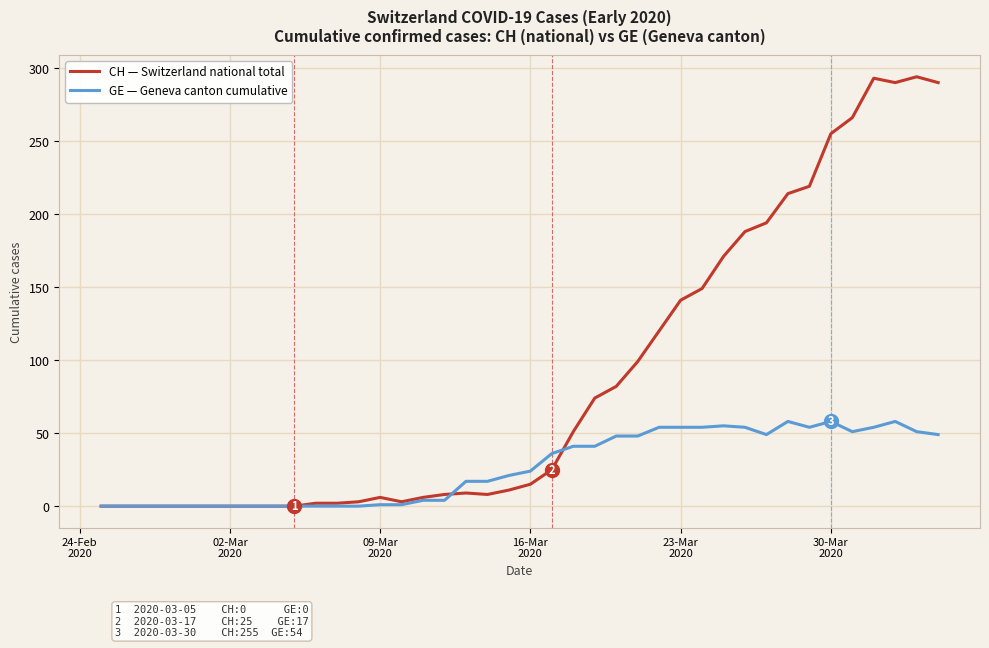

List the series in order of their overall mean, highest first.

CH — Switzerland national total, GE — Geneva canton cumulative